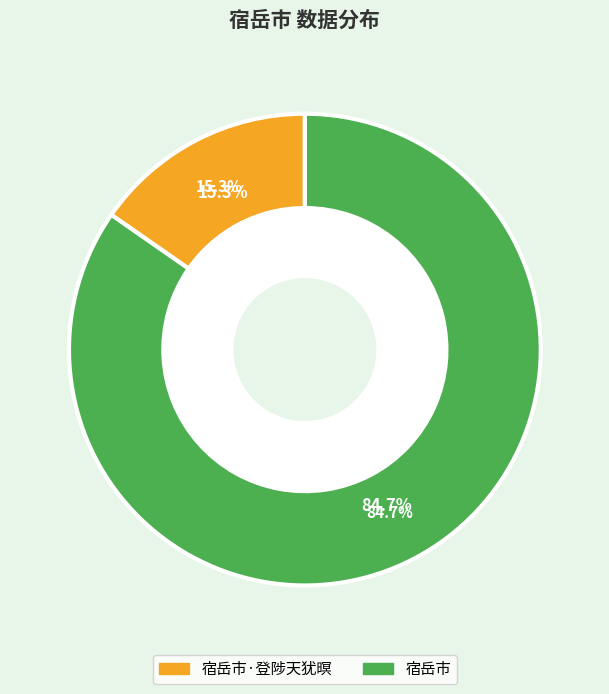

What is the change in value from 宿岳市·登陟天犹暝 to 宿岳市?

+744799